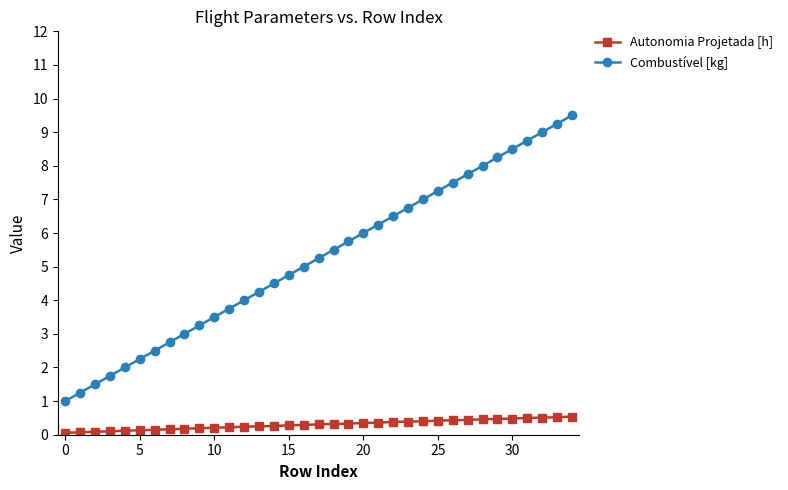

Which series has the largest total across all categories?

Combustível [kg]